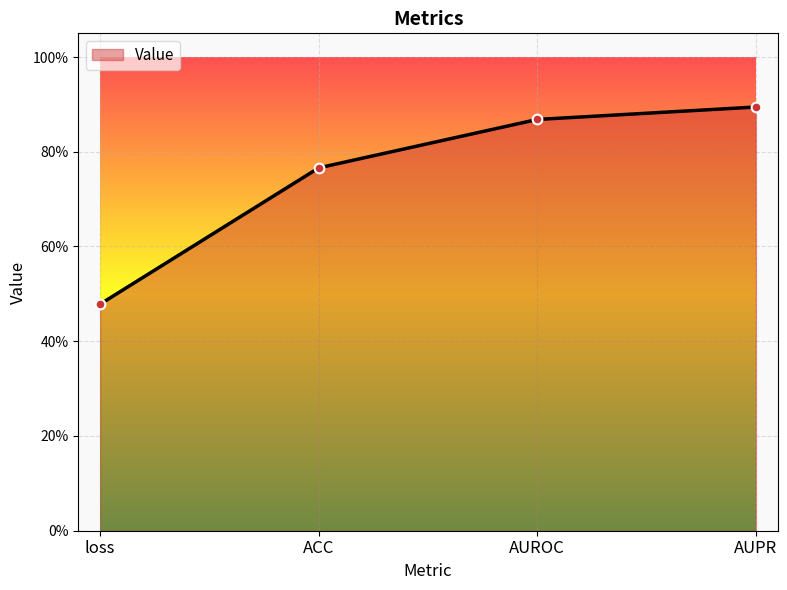

What is the smallest value displayed?

0.5